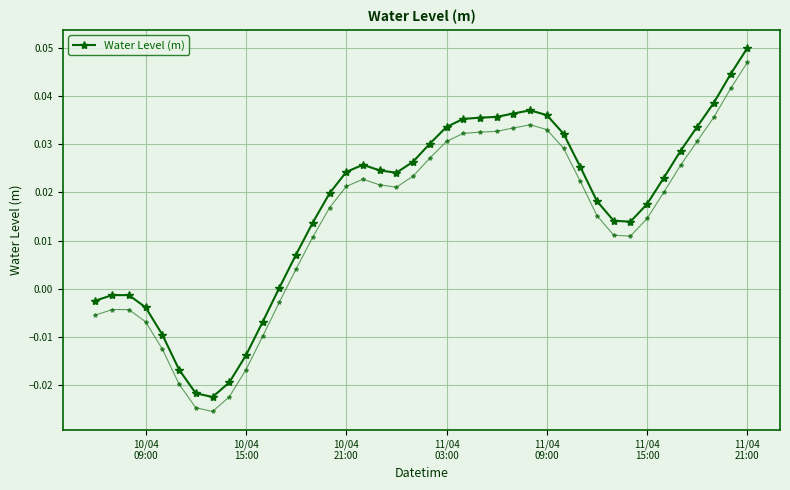

Does the chart display data point markers on the line(s)?

Yes